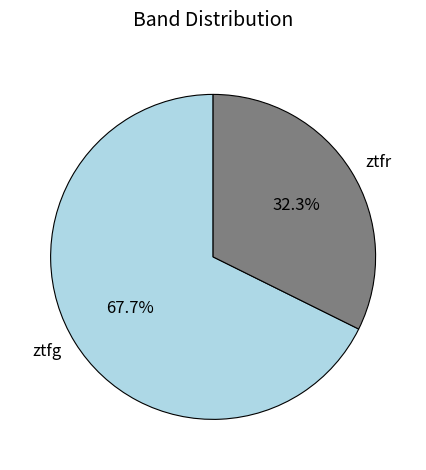

True or false: ztfg accounts for 68% of the total.

True